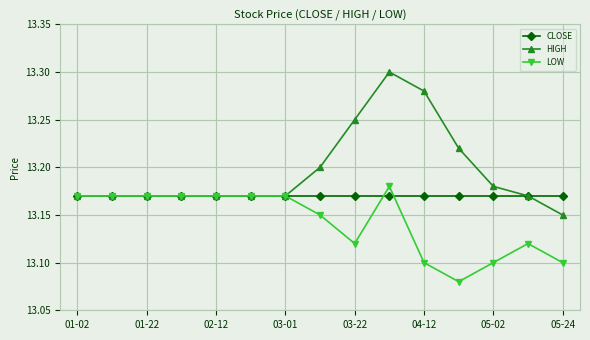

What is the sum of all LOW values?

197.1